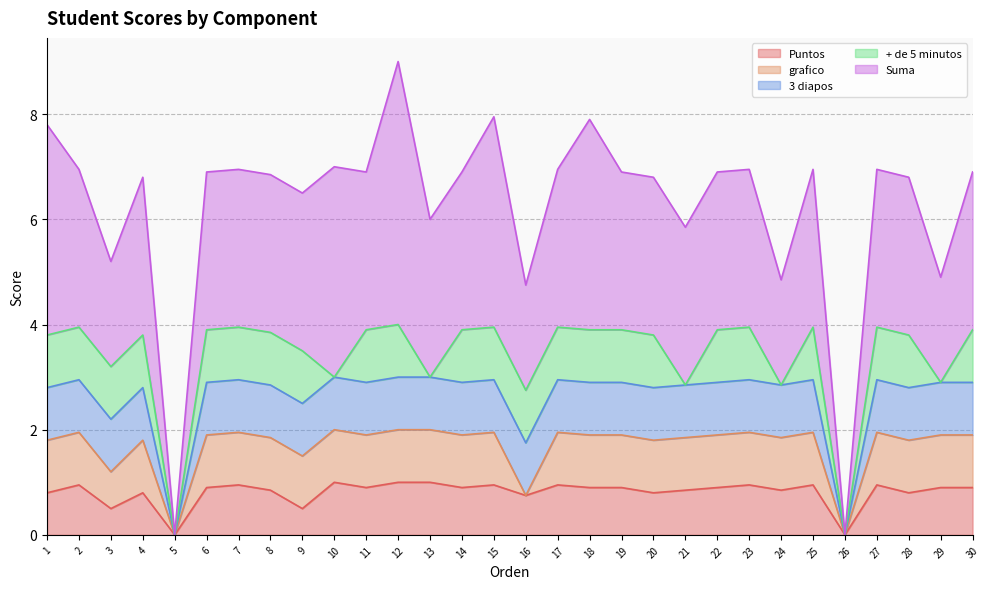

Reading left to right, extract all data points from this chart.

Puntos: 0.8	0.9	0.5	0.8	0.0	0.9	0.9	0.8	0.5	1.0	0.9	1.0	1.0	0.9	0.9	0.8	0.9	0.9	0.9	0.8	0.8	0.9	0.9	0.8	0.9	0.0	0.9	0.8	0.9	0.9
grafico: 1.0	1.0	0.7	1.0	0.0	1.0	1.0	1.0	1.0	1.0	1.0	1.0	1.0	1.0	1.0	0.0	1.0	1.0	1.0	1.0	1.0	1.0	1.0	1.0	1.0	0.0	1.0	1.0	1.0	1.0
3 diapos: 1.0	1.0	1.0	1.0	0.0	1.0	1.0	1.0	1.0	1.0	1.0	1.0	1.0	1.0	1.0	1.0	1.0	1.0	1.0	1.0	1.0	1.0	1.0	1.0	1.0	0.0	1.0	1.0	1.0	1.0
+ de 5 minutos: 1.0	1.0	1.0	1.0	0.0	1.0	1.0	1.0	1.0	0.0	1.0	1.0	0.0	1.0	1.0	1.0	1.0	1.0	1.0	1.0	0.0	1.0	1.0	0.0	1.0	0.0	1.0	1.0	0.0	1.0
Suma: 4.0	3.0	2.0	3.0	0.0	3.0	3.0	3.0	3.0	4.0	3.0	5.0	3.0	3.0	4.0	2.0	3.0	4.0	3.0	3.0	3.0	3.0	3.0	2.0	3.0	0.0	3.0	3.0	2.0	3.0